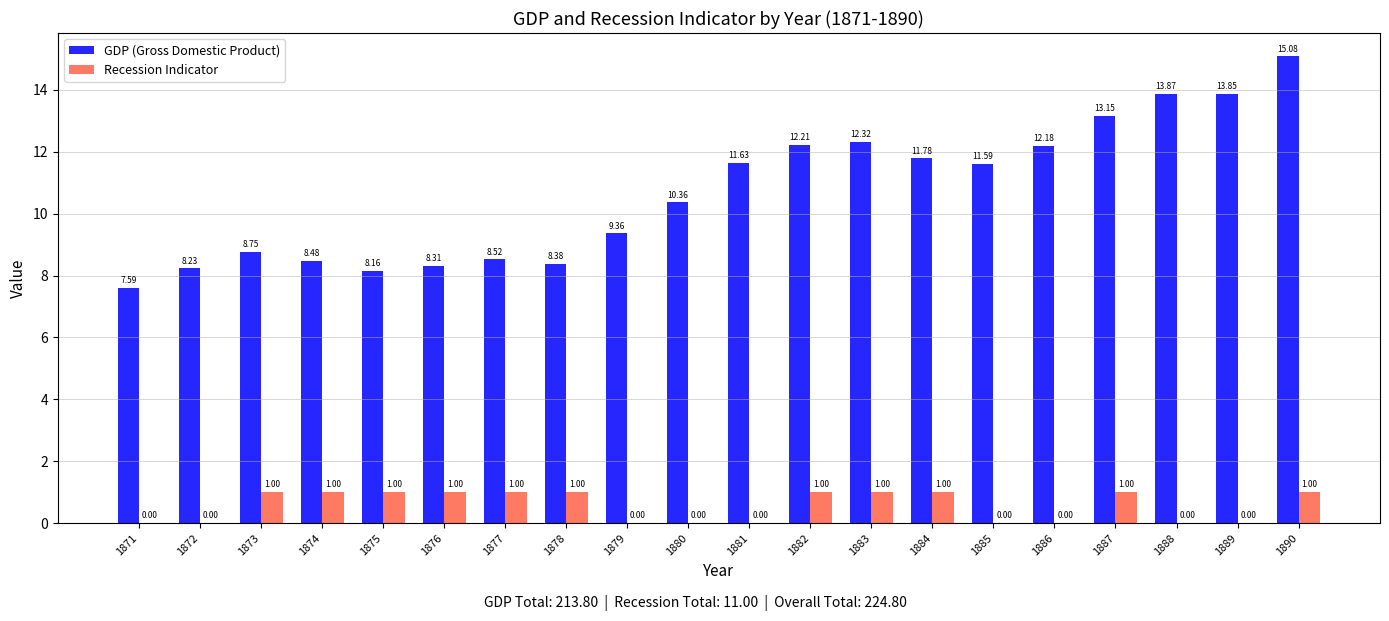

How many positive values does the Recession Indicator series have?

11